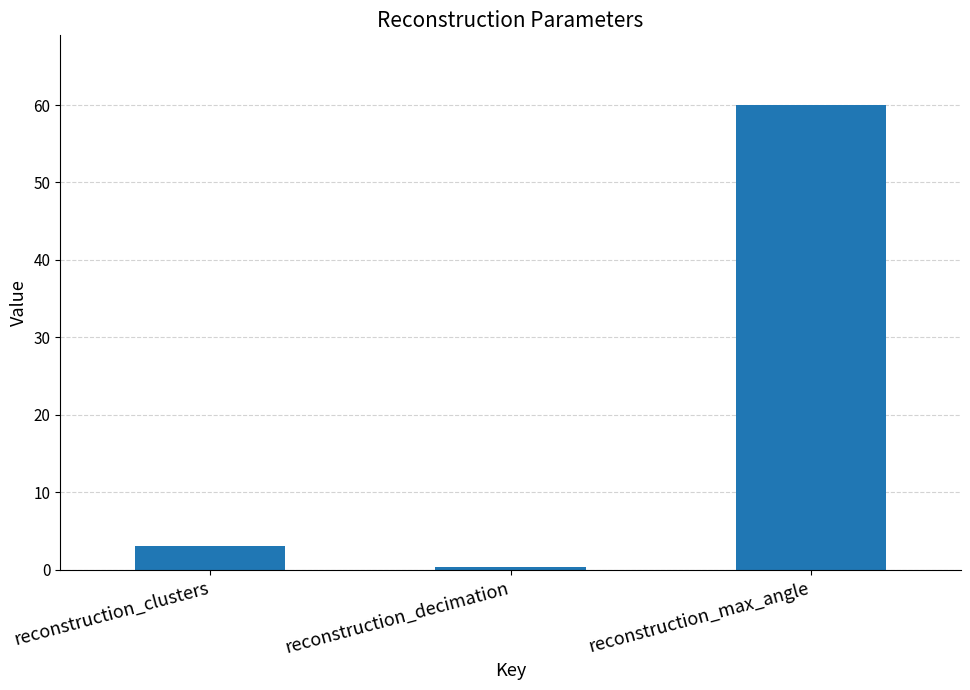

The chart shows a value of 60.0 at reconstruction_max_angle. True or false?

True